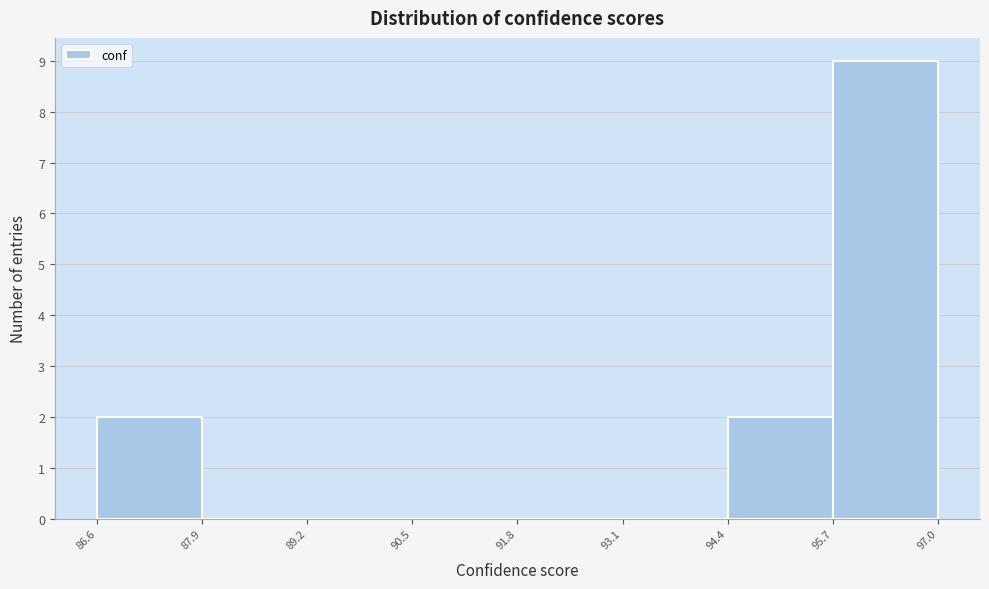

Over which range of the x-axis is the bar tallest?

95.7 to 97.0